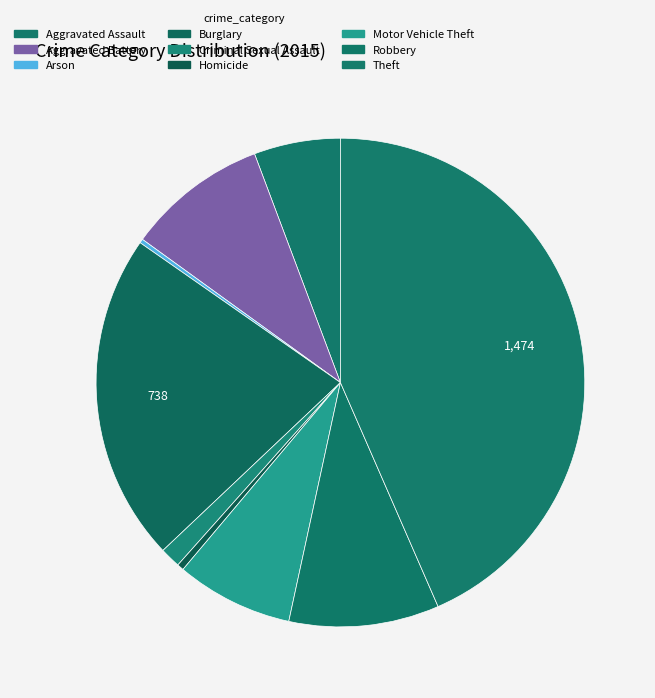

To the nearest percent, what is the difference between the Robbery and Arson slice percentages?

10%